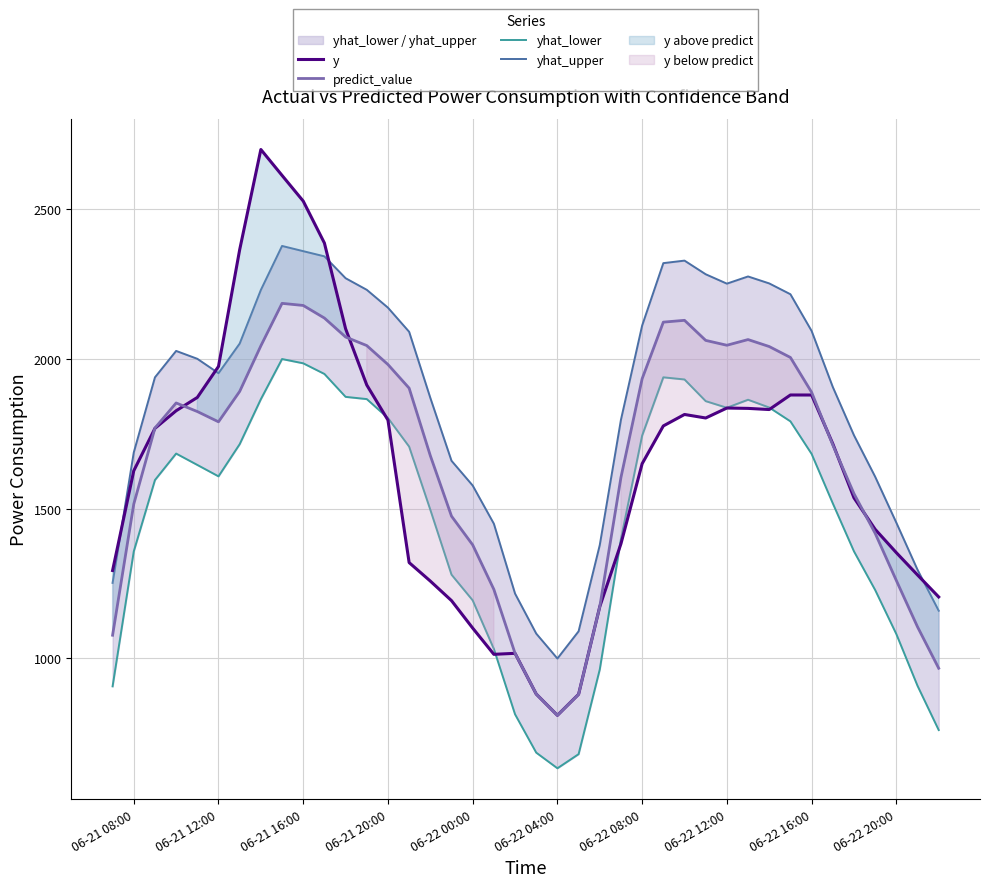

True or false: yhat_upper has more than 0 points higher than both neighbors.

True